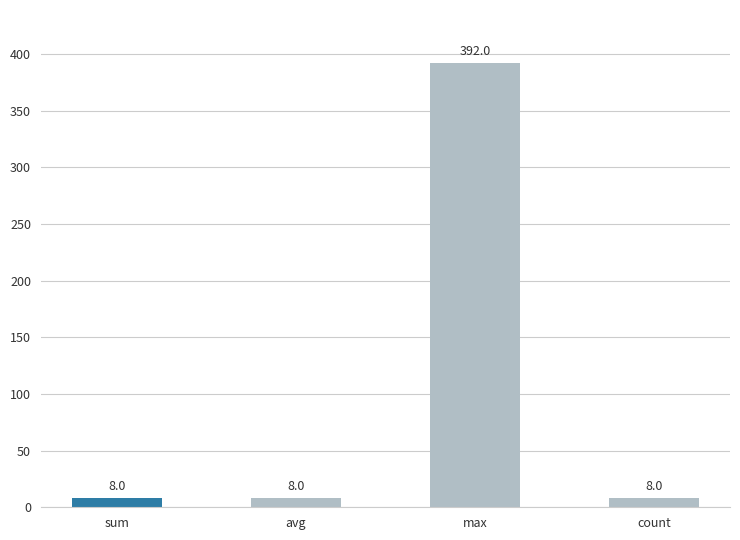

What is the label of the 3rd bar from the right?

avg